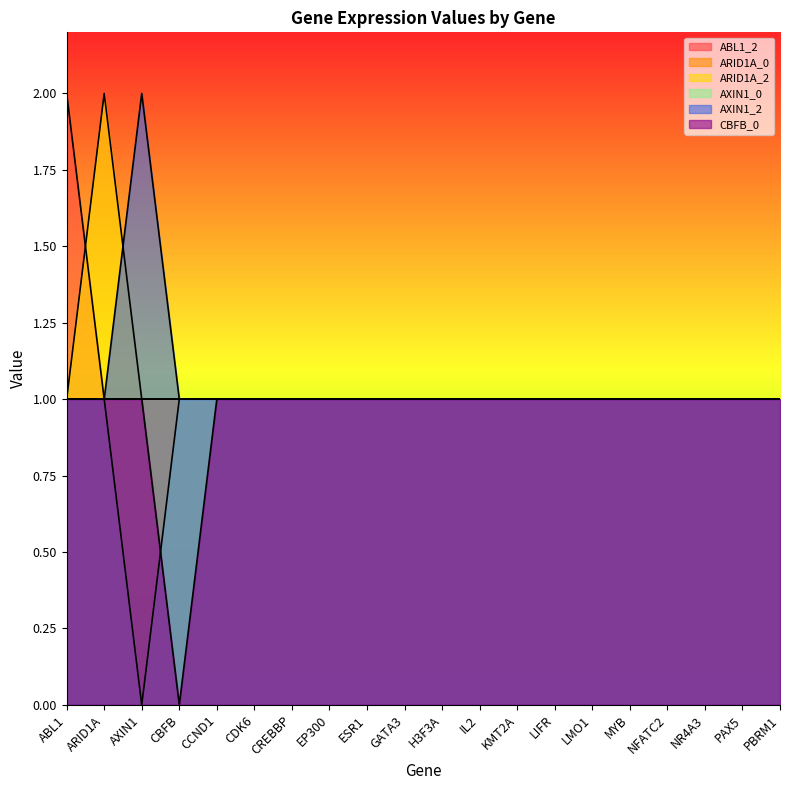

What is the label of the 13th point from the right?

EP300